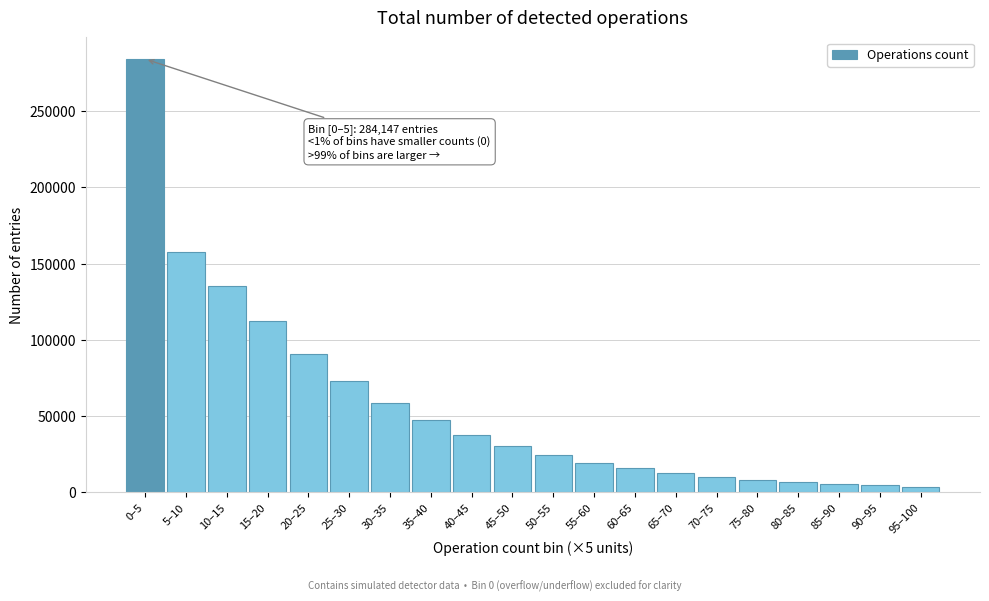

Which has a higher value, 0–5 or 70–75?

0–5